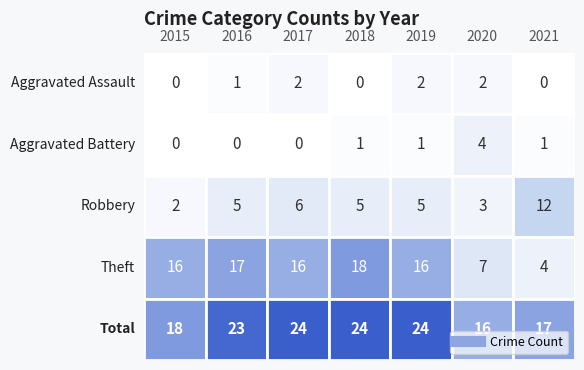

True or false: Aggravated Battery has a value of 1 at Total.

True